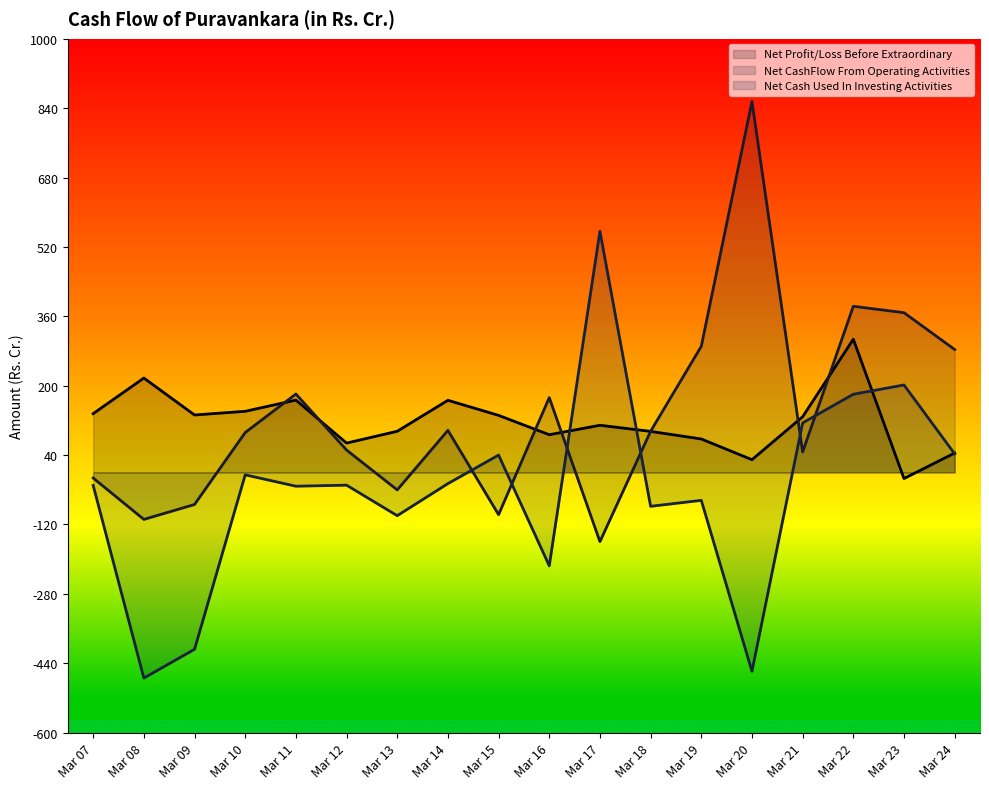

What is the value of the Net Cash Used In Investing Activities point at the 7th from the left?

-99.7